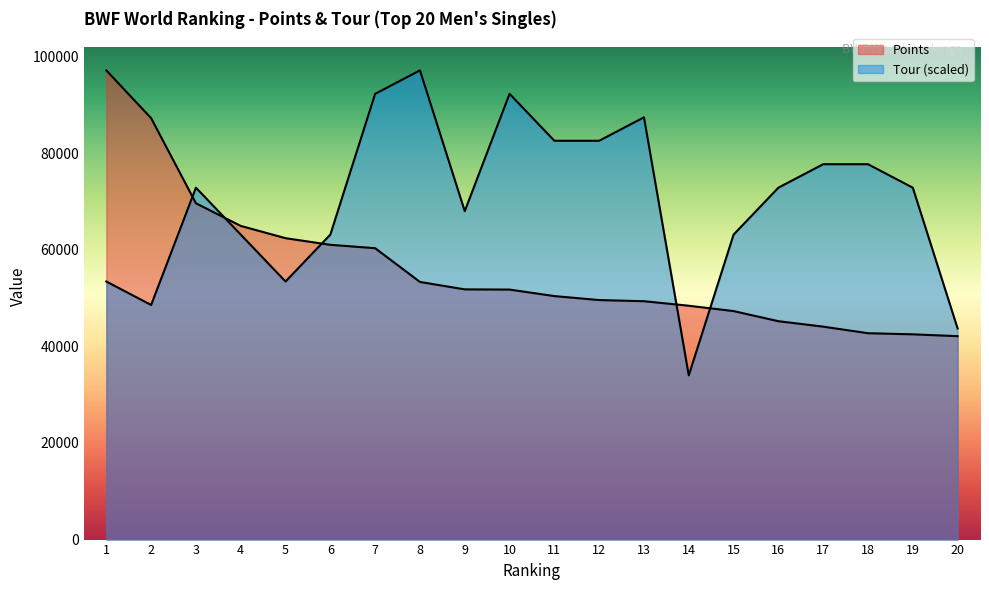

What are all the series names shown in the legend?

Points, Tour